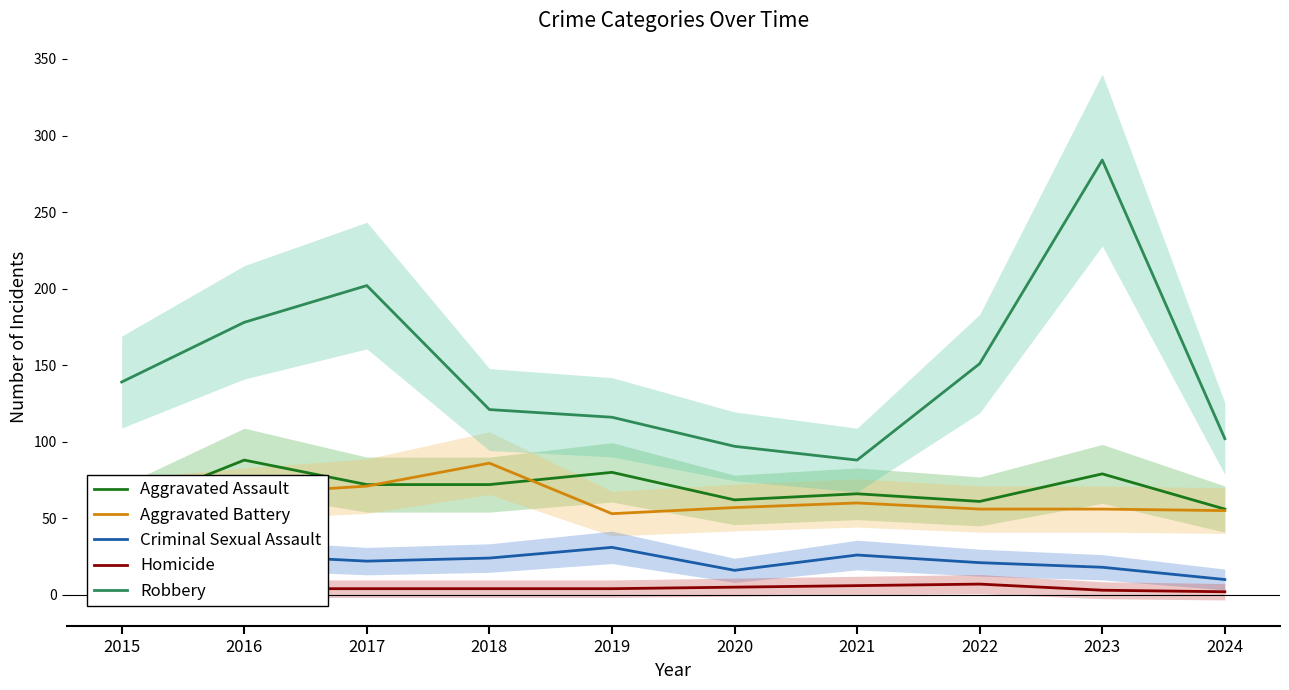

True or false: Aggravated Battery and Homicide intersect in this chart.

False